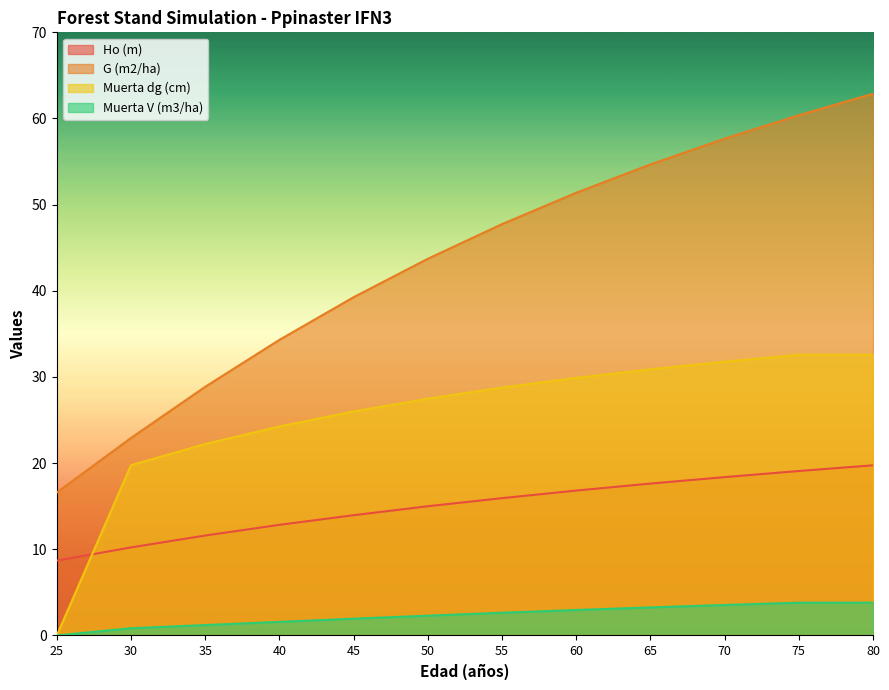

The G (m2/ha) series shows 47.7 at 55. True or false?

True